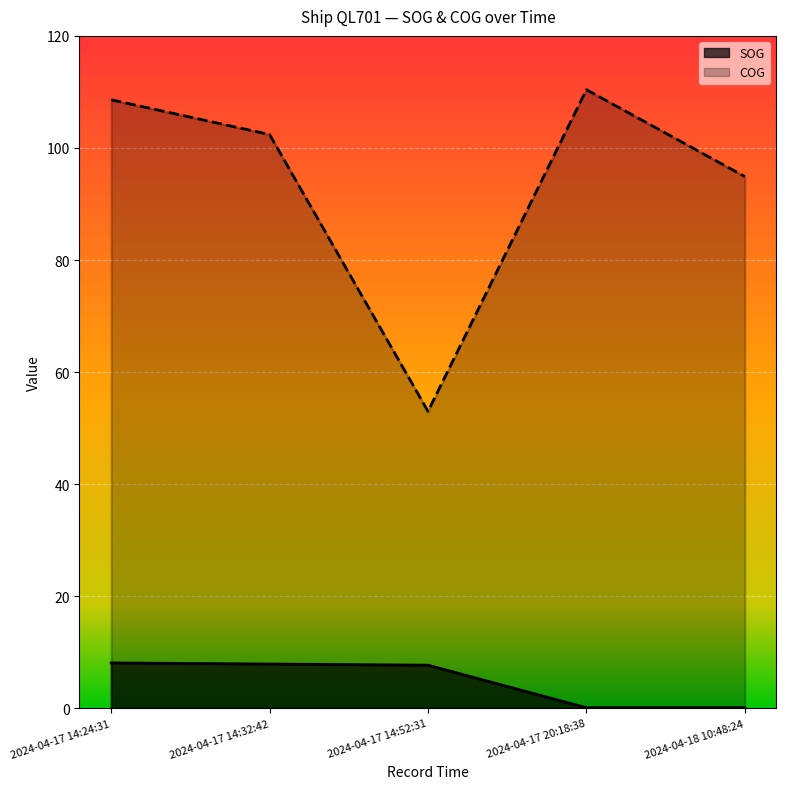

The value of SOG at 2024-04-17 14:32:42 is 7.9. True or false?

True